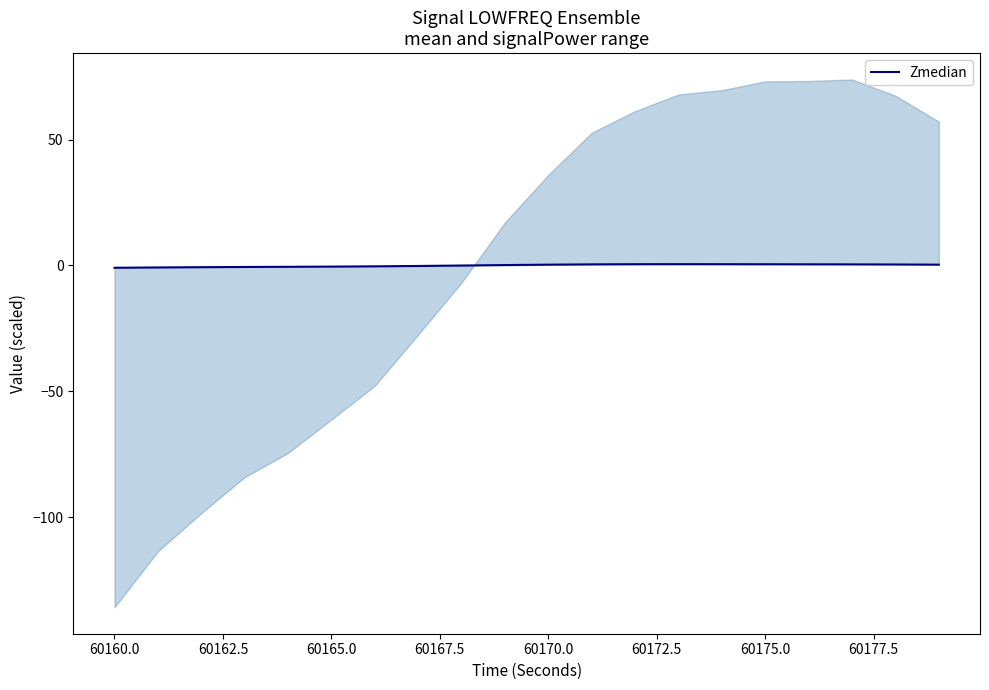

How many series are shown in this chart?

1